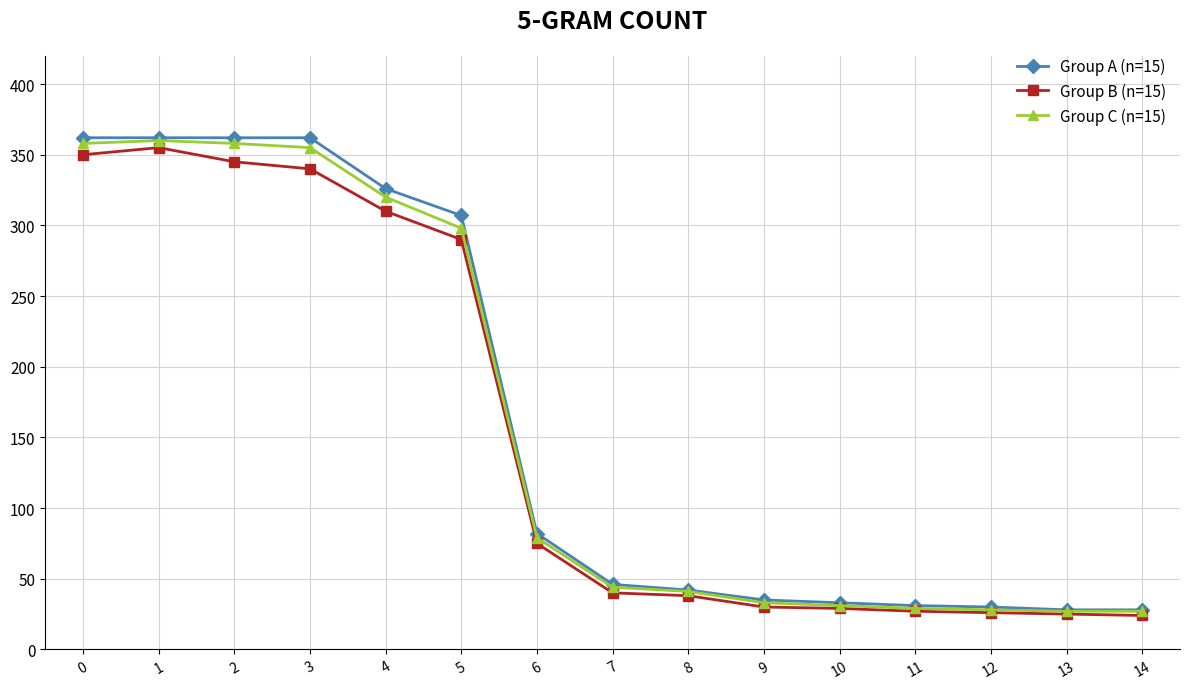

Is it true that Group A (n=15) equals 28 at 14?

True